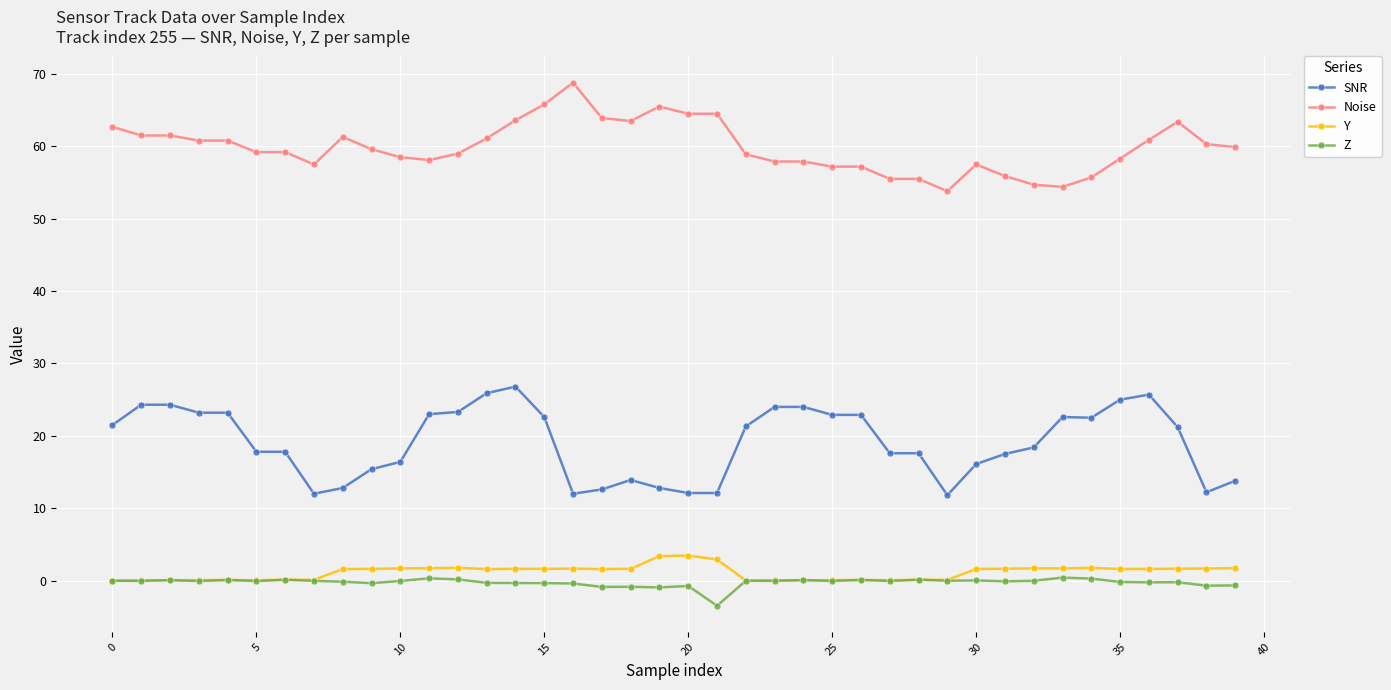

What is the lowest value of the SNR series?

11.8